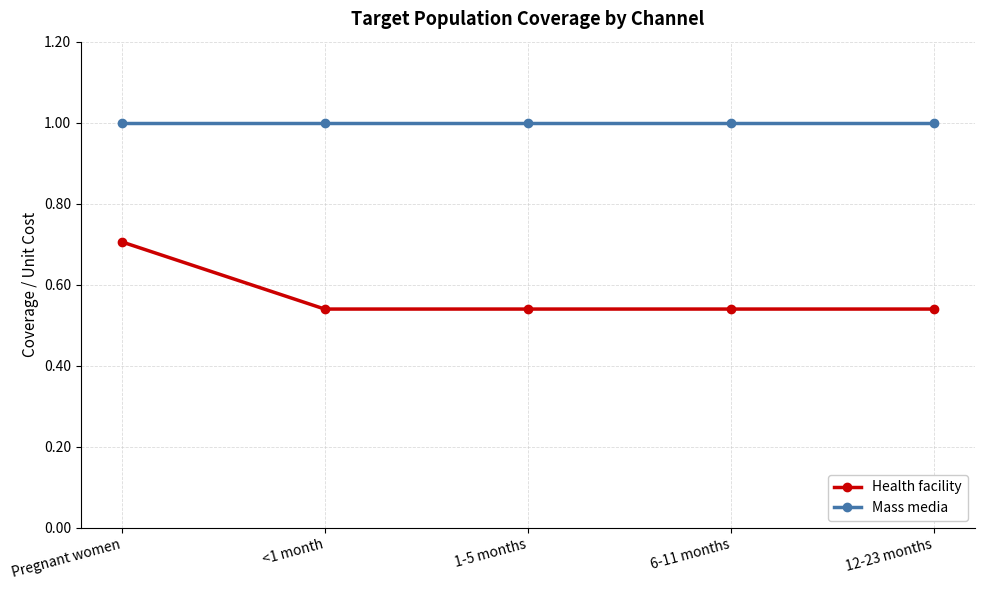

What is the total value across all series at Pregnant women?

1.7